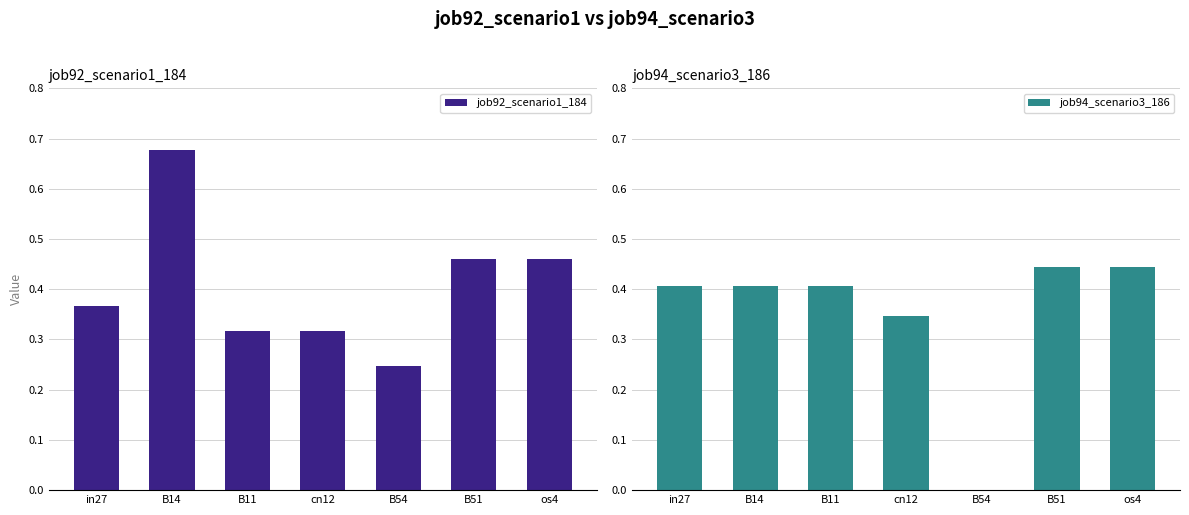

Read the job92_scenario1_184 value at in27.

0.4